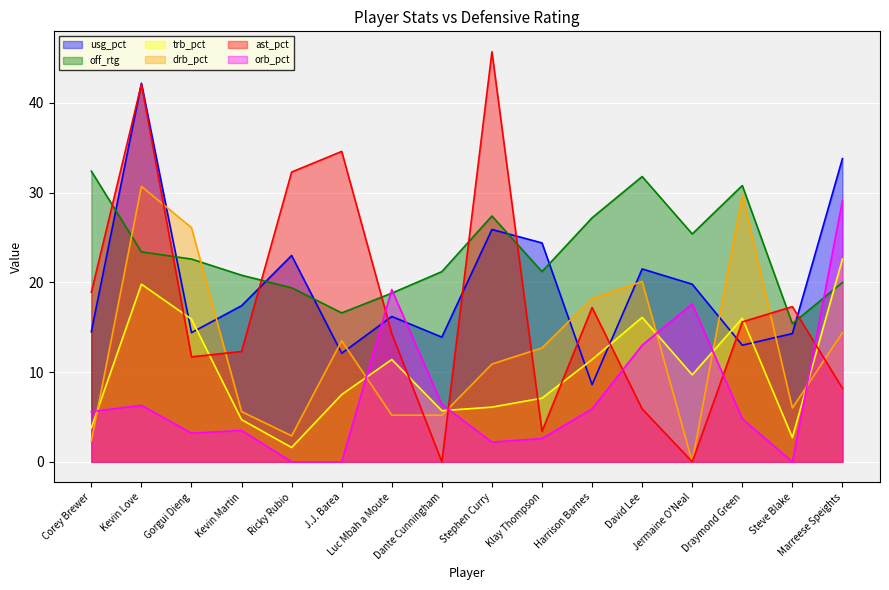

The value of orb_pct at Ricky Rubio is 0.0. True or false?

True